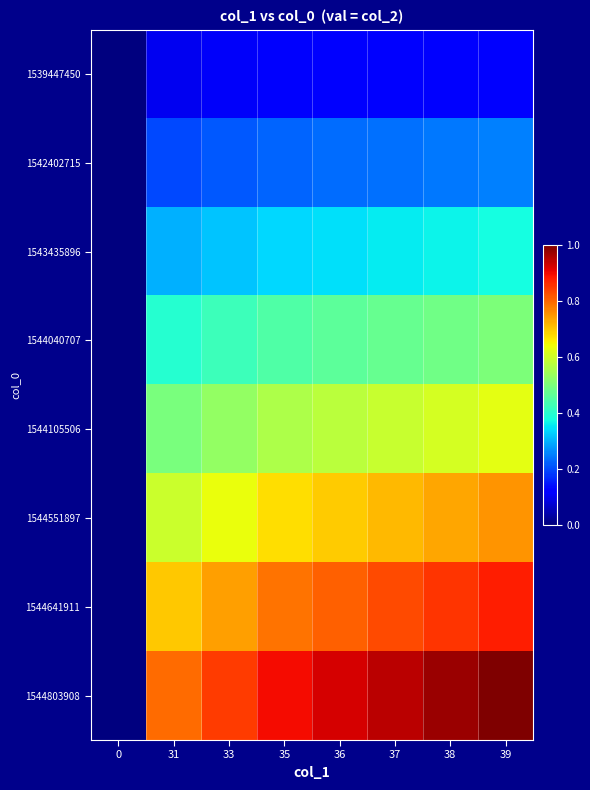

Reading right to left, list all the values displayed in this chart.

1539447450: 39=0.1	38=0.1	37=0.1	36=0.1	35=0.1	33=0.1	31=0.1	0=0.0
1542402715: 39=0.2	38=0.2	37=0.2	36=0.2	35=0.2	33=0.2	31=0.2	0=0.0
1543435896: 39=0.4	38=0.4	37=0.4	36=0.3	35=0.3	33=0.3	31=0.3	0=0.0
1544040707: 39=0.5	38=0.5	37=0.5	36=0.5	35=0.4	33=0.4	31=0.4	0=0.0
1544105506: 39=0.6	38=0.6	37=0.6	36=0.6	35=0.6	33=0.5	31=0.5	0=0.0
1544551897: 39=0.8	38=0.7	37=0.7	36=0.7	35=0.7	33=0.6	31=0.6	0=0.0
1544641911: 39=0.9	38=0.9	37=0.8	36=0.8	35=0.8	33=0.7	31=0.7	0=0.0
1544803908: 39=1.0	38=1.0	37=0.9	36=0.9	35=0.9	33=0.8	31=0.8	0=0.0